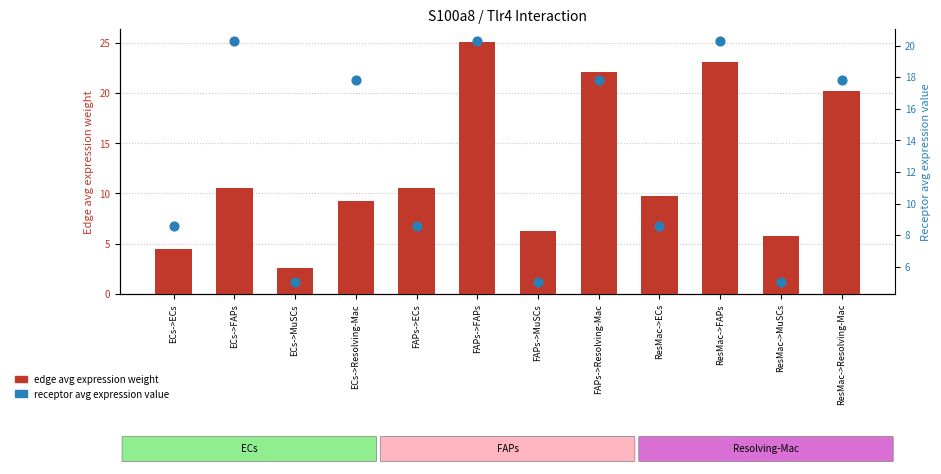

Which series has the largest Y range (max minus min)?

edge avg expression weight